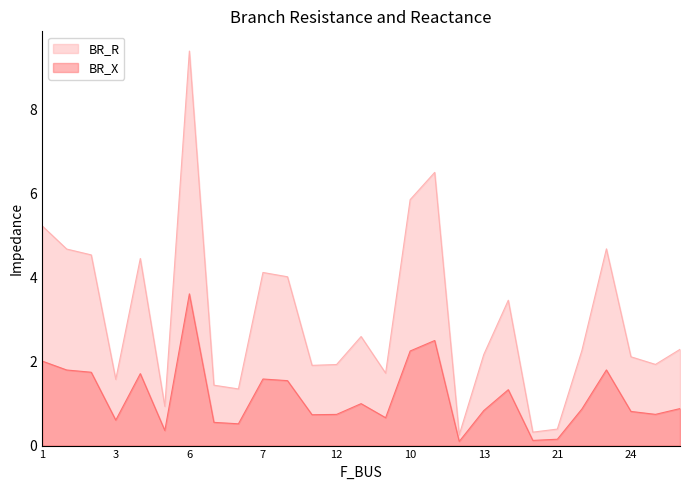

What is the approximate value of BR_R at 5?

0.9